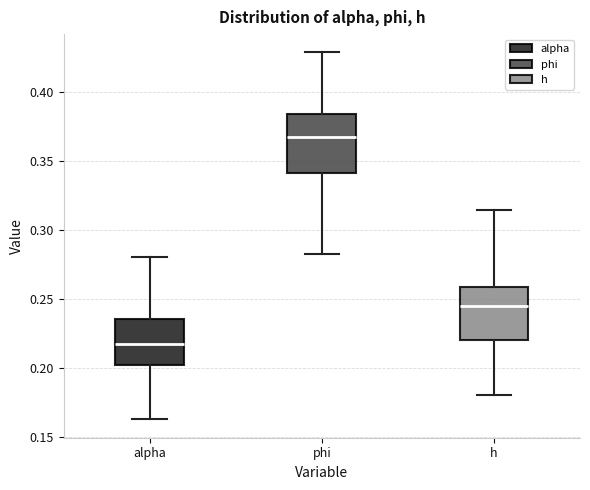

Where does the upper whisker of the box for h end on the y-axis? The values are not printed on the chart, so give them approximately, as read against the axis.

0.315